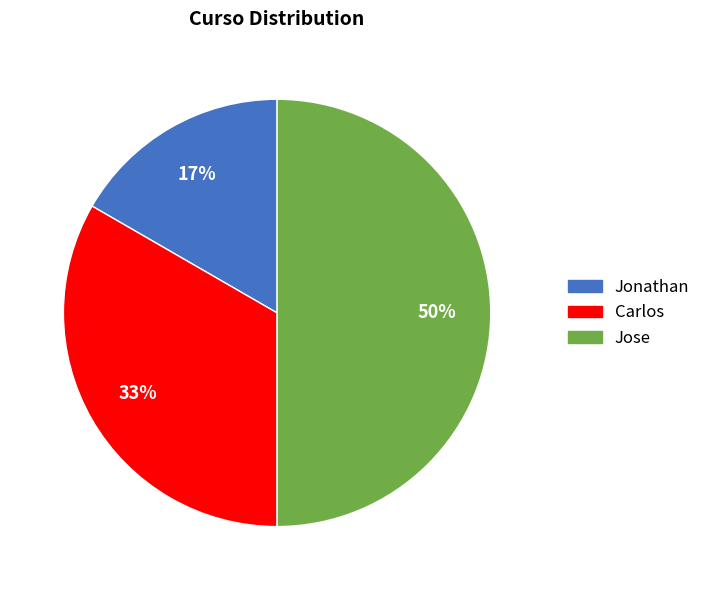

To the nearest percent, what is the difference between the largest and smallest slice percentages?

33%